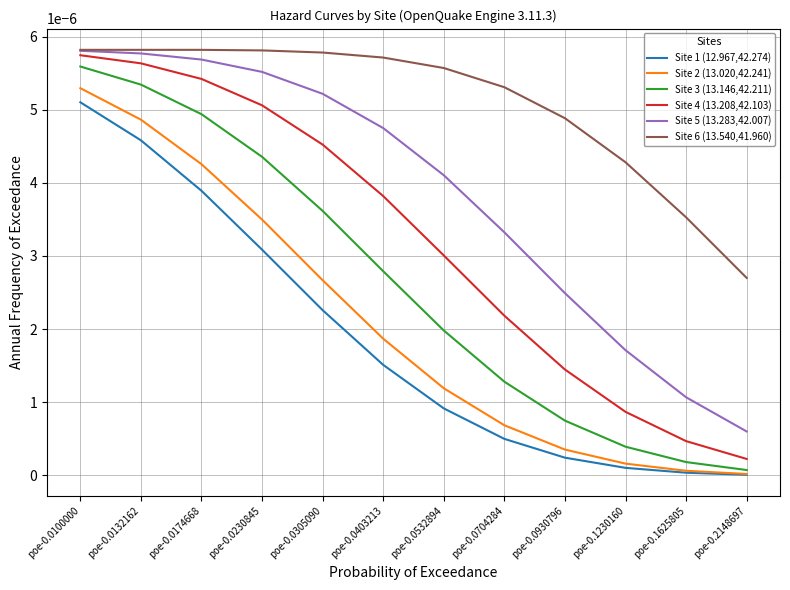

True or false: Site 4 (13.208,42.103) and Site 2 (13.020,42.241) intersect in this chart.

False